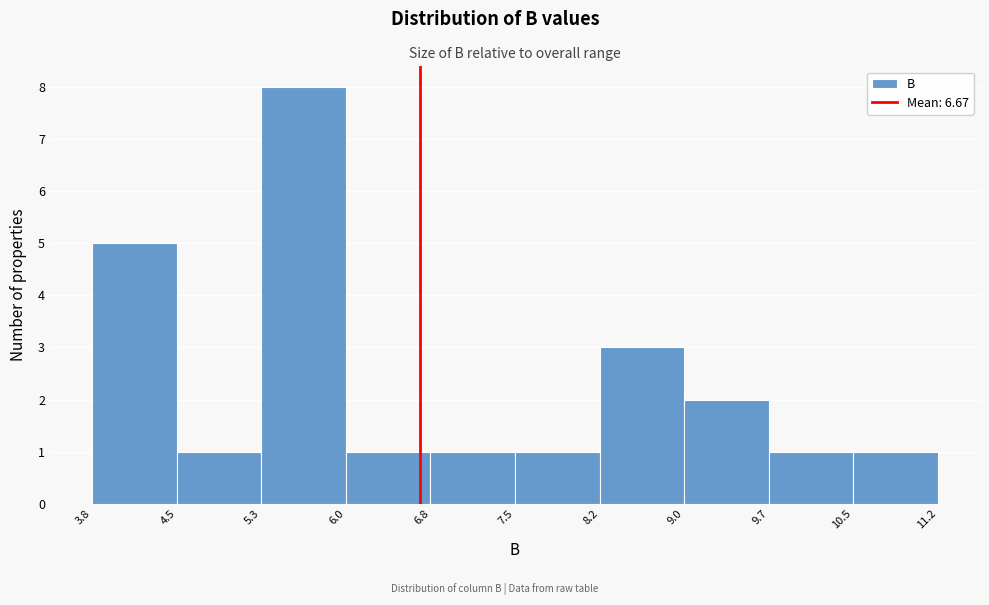

Reading left to right, list every bar in this chart as the range it spans on the x-axis followed by its height. The values are not printed on the chart, so give them approximately, as read against the axis.

3.8 to 4.5: 5
4.5 to 5.3: 1
5.3 to 6.0: 8
6.0 to 6.8: 1
6.8 to 7.5: 1
7.5 to 8.2: 1
8.2 to 9.0: 3
9.0 to 9.7: 2
9.7 to 10.5: 1
10.5 to 11.2: 1